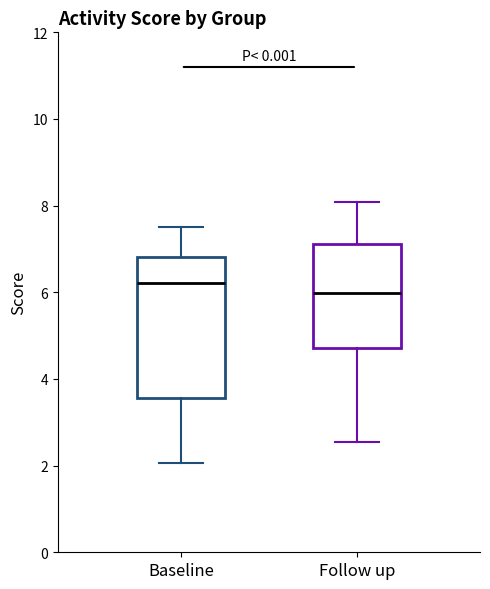

Which box is the tallest, from its lower edge to its upper edge?

Baseline